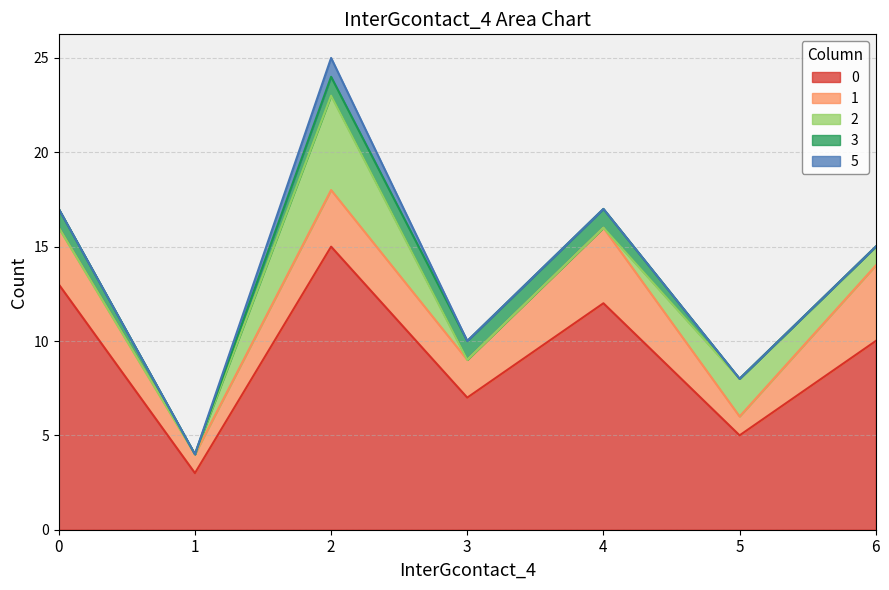

What is the sum of the 0 values at 6 and 2?

25